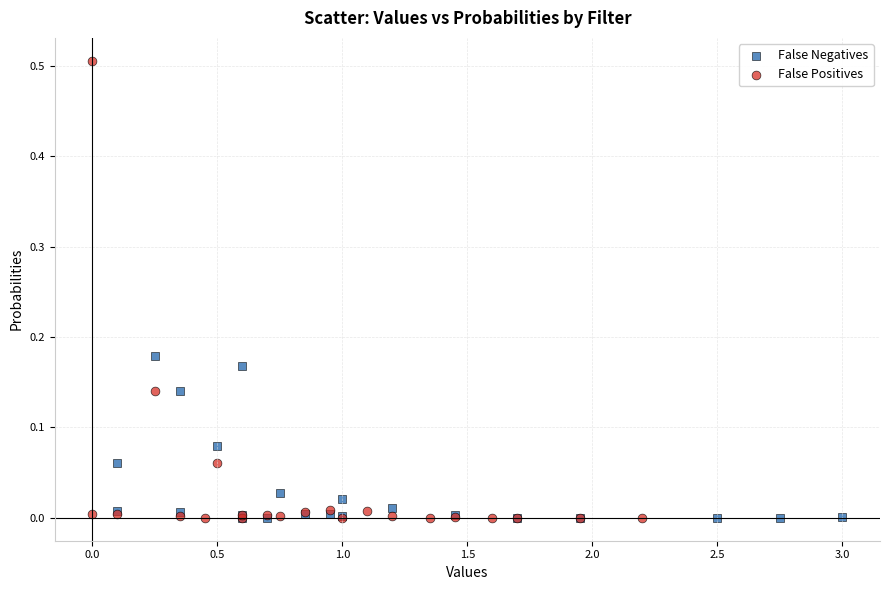

Which series has the largest Y range (max minus min)?

False Positives